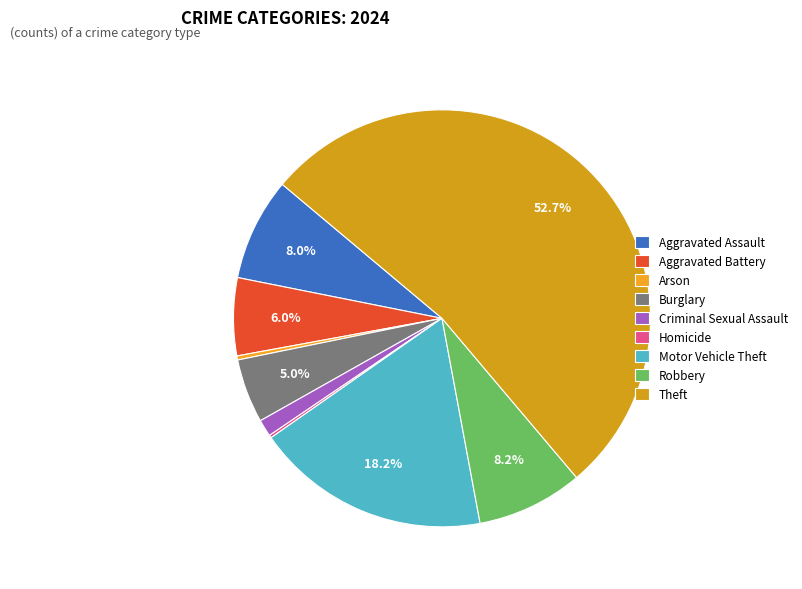

Do Criminal Sexual Assault and Motor Vehicle Theft together represent more than half of the pie?

No